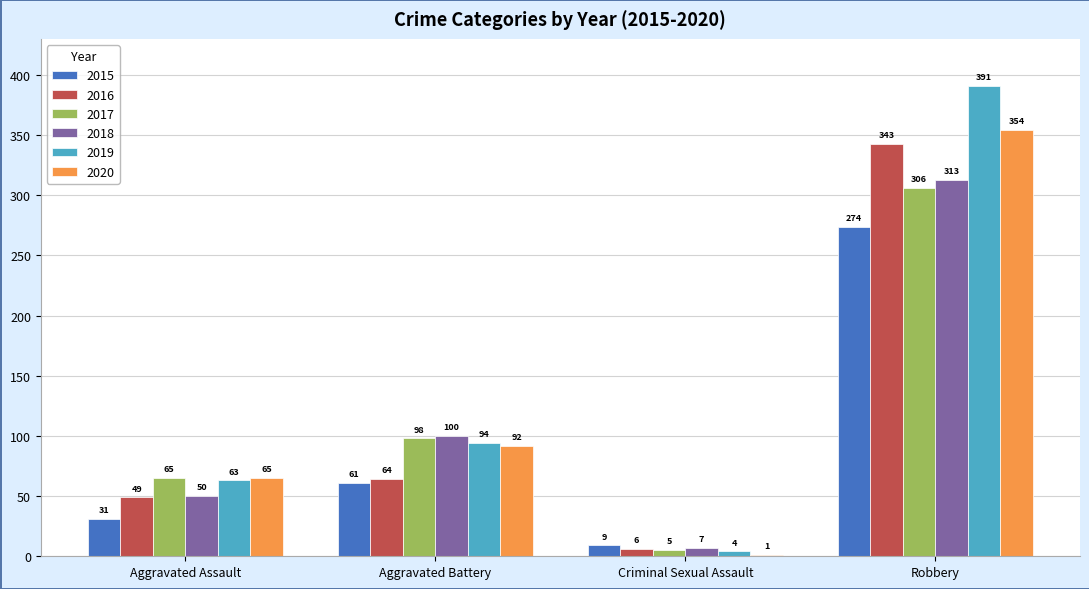

Where is 2019 nearest to the value 197?

Aggravated Battery